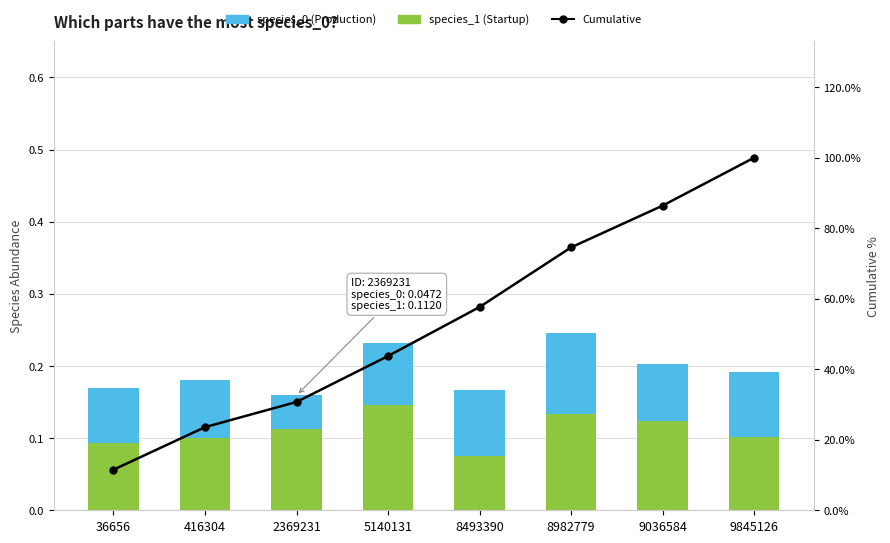

Is the value of Cumulative Rejects at 416304 greater than the value of species_0 (Production) at 9036584?

Yes